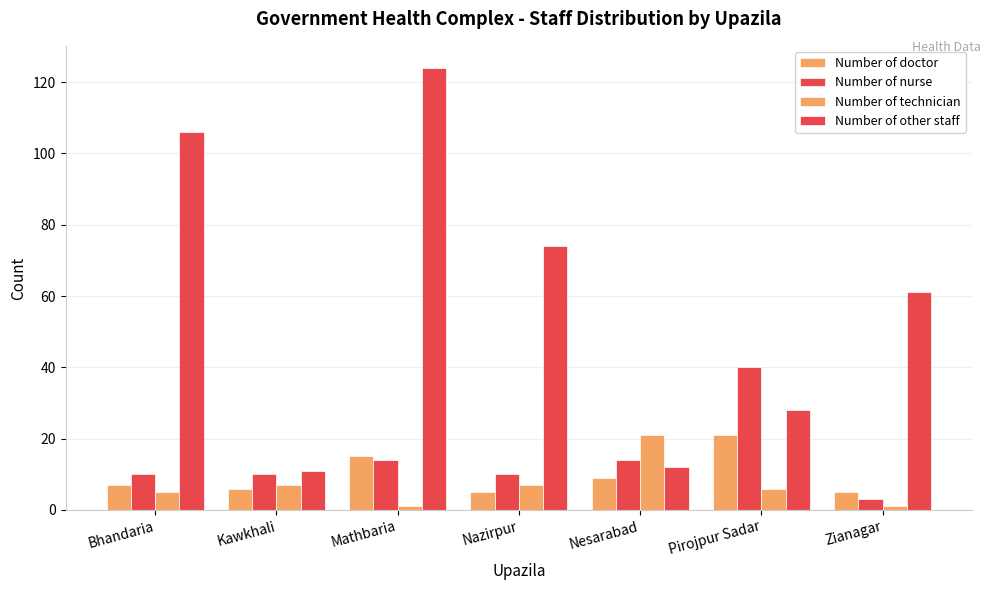

True or false: Number of other staff has a value of 12 at Nesarabad.

True